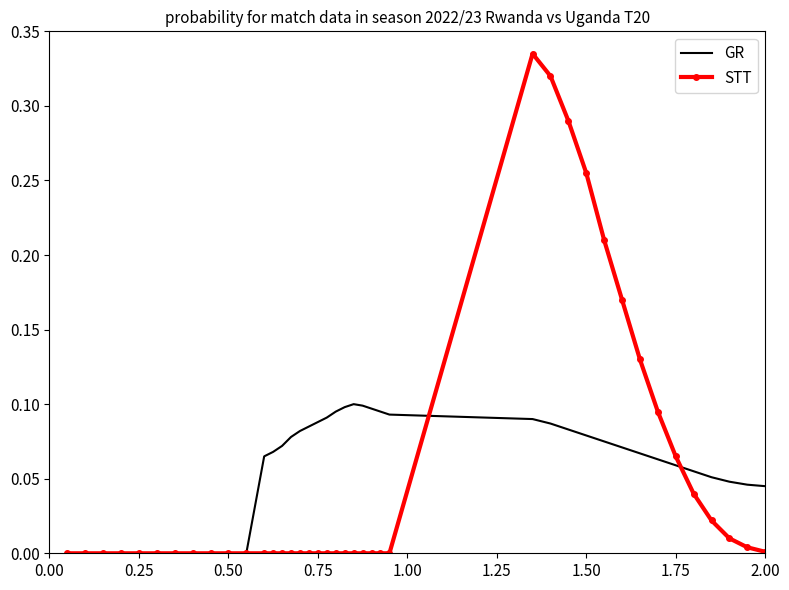

Which series has the widest spread of values?

STT